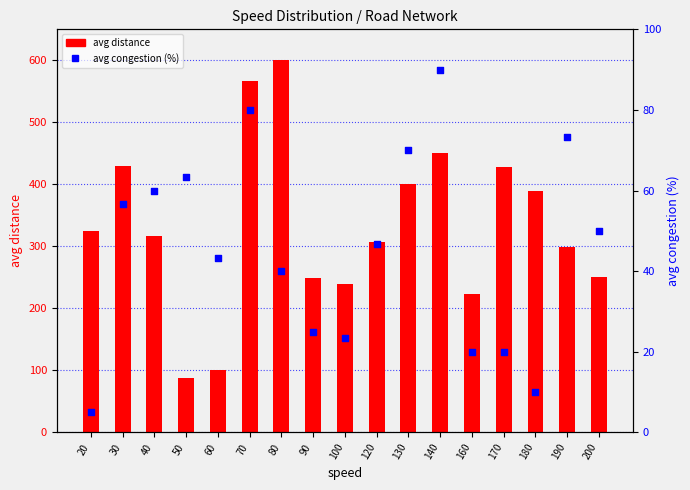

At how many categories does at least one series exceed 398?

6